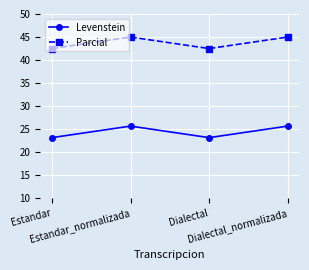

Does the chart display data point markers on the line(s)?

Yes